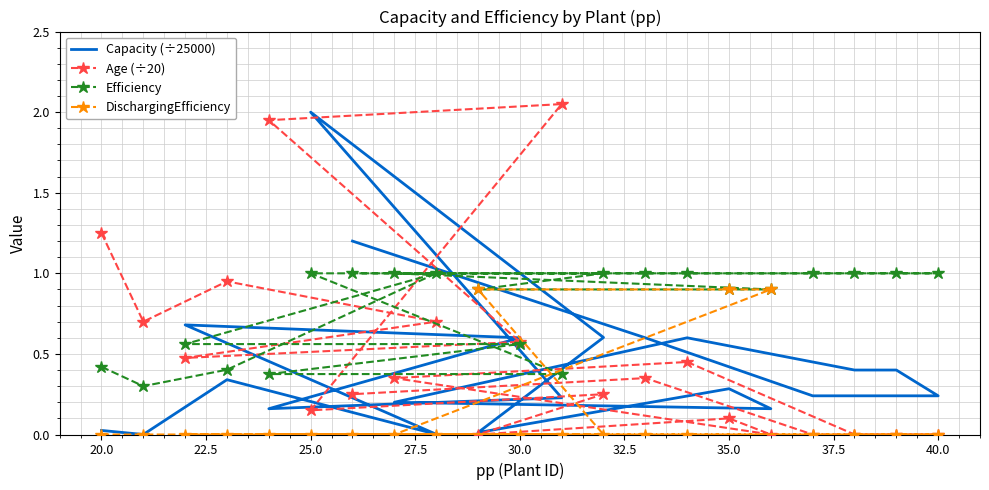

What is the difference between the maximum and minimum values in the DischargingEfficiency series?

0.9